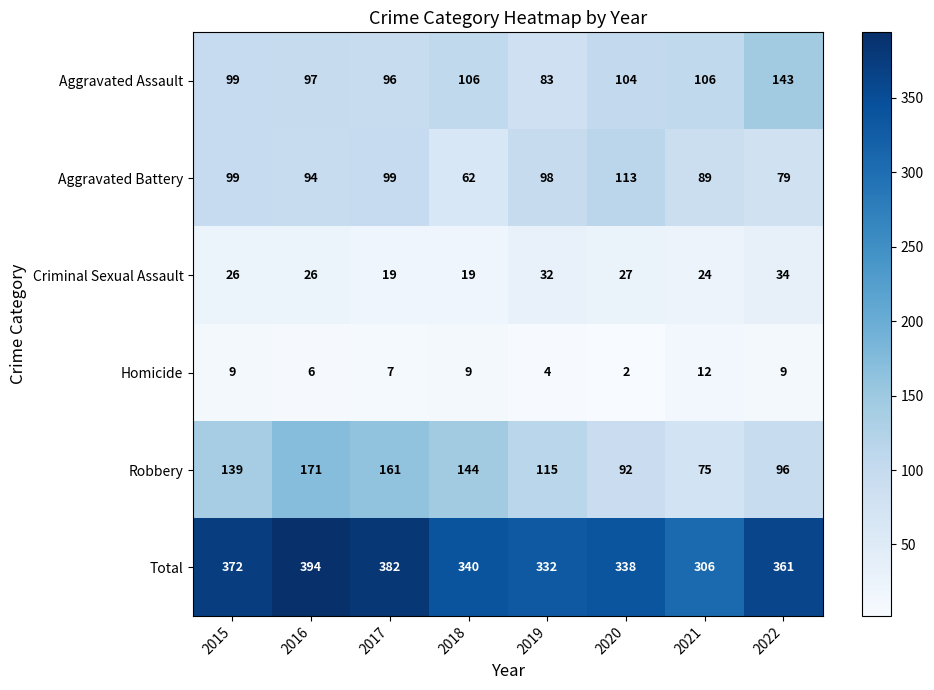

At which category is the sum across all series the highest?

2016